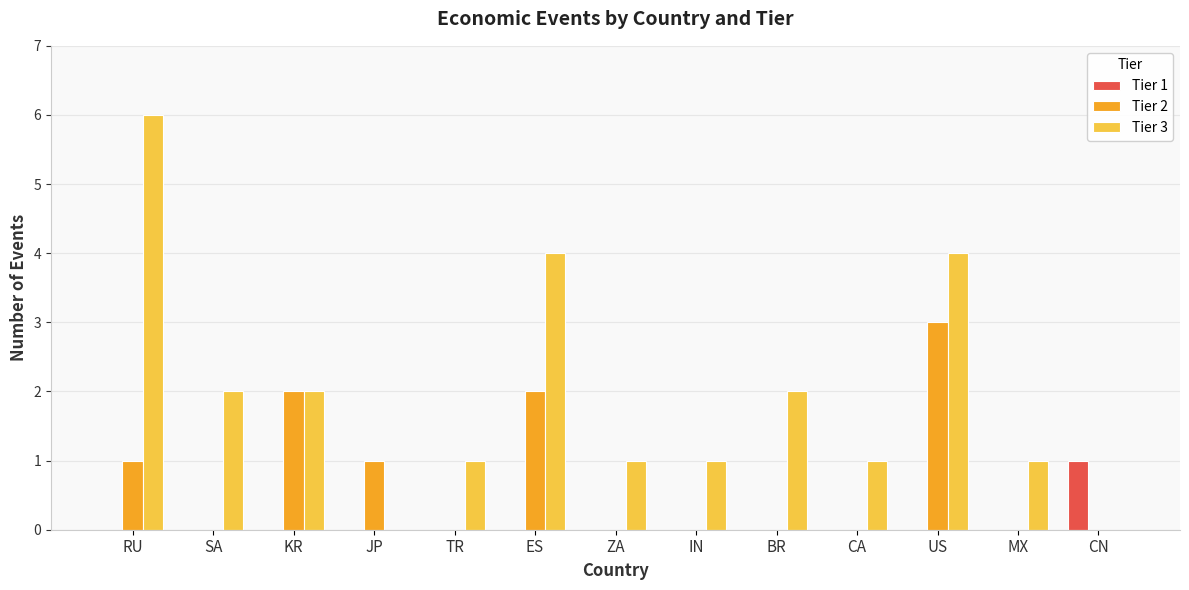

The value of Tier 2 at BR is 0. True or false?

True